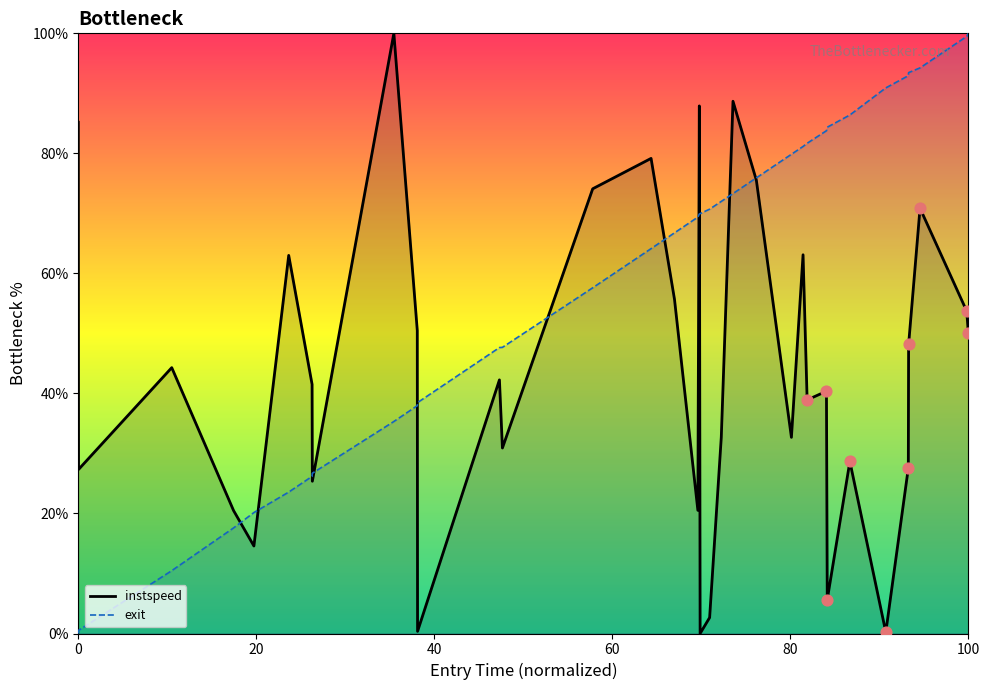

Which series has the largest total across all categories?

exit_line